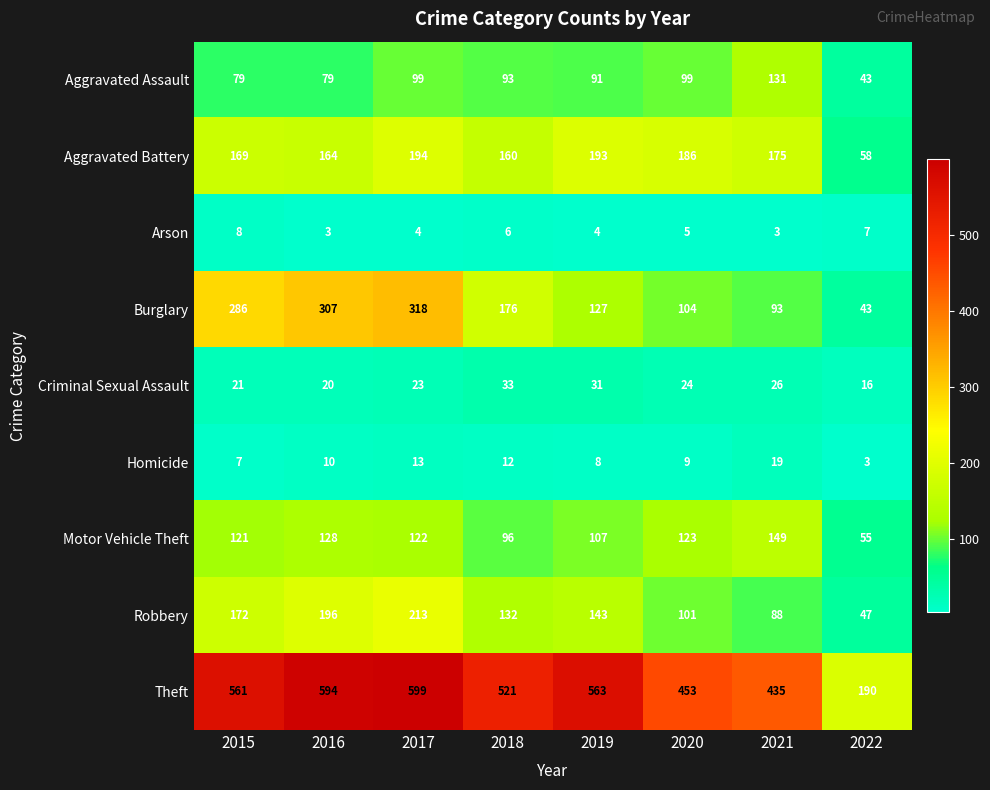

What is the spread (max minus min) of values at 2022?

187